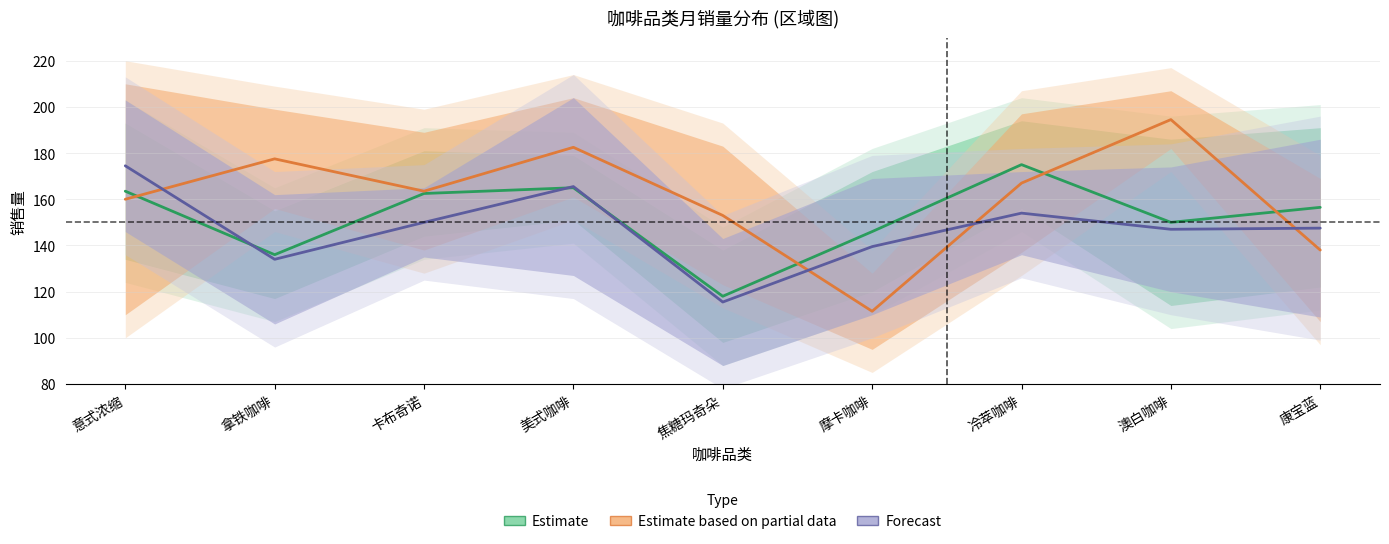

What is the spread (max minus min) of values at 焦糖玛奇朵?

37.5